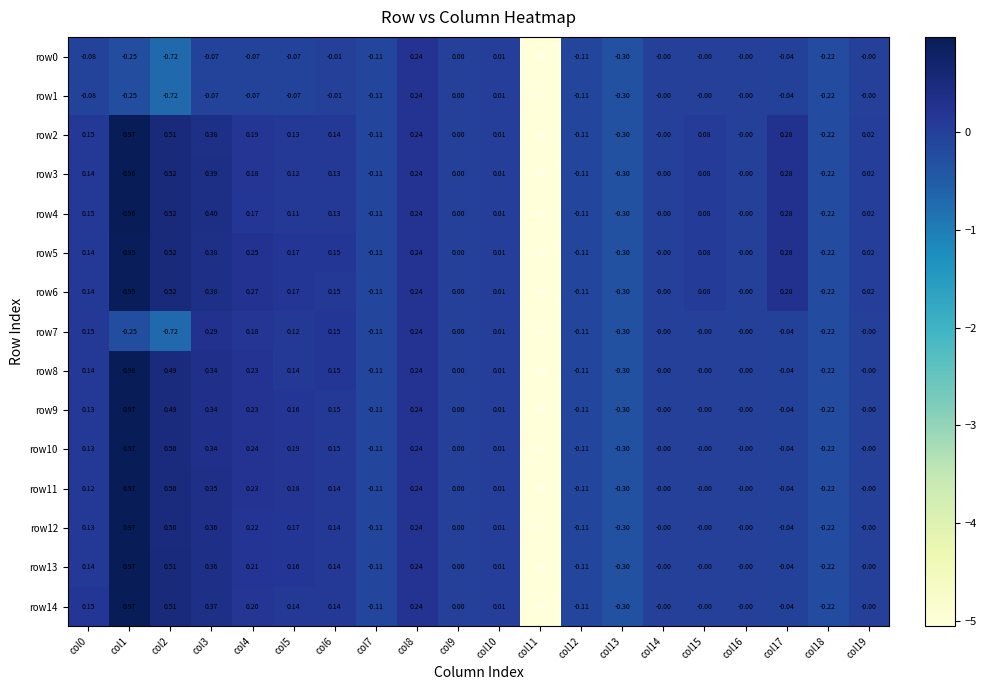

How many values in row4 are below zero?

5